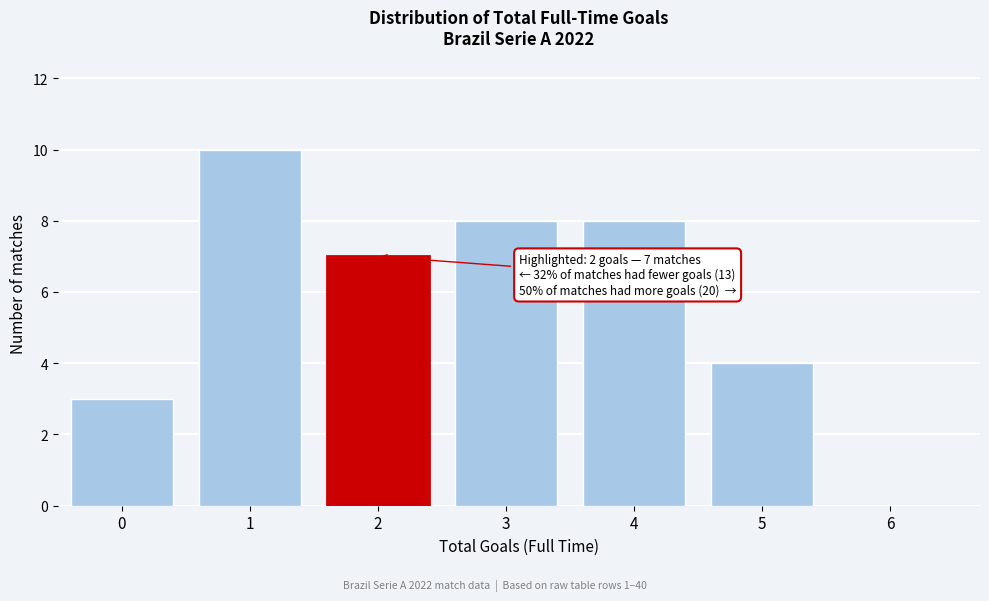

Reading right to left, list all the values displayed in this chart.

6=0	5=4	4=8	3=8	2=7	1=10	0=3